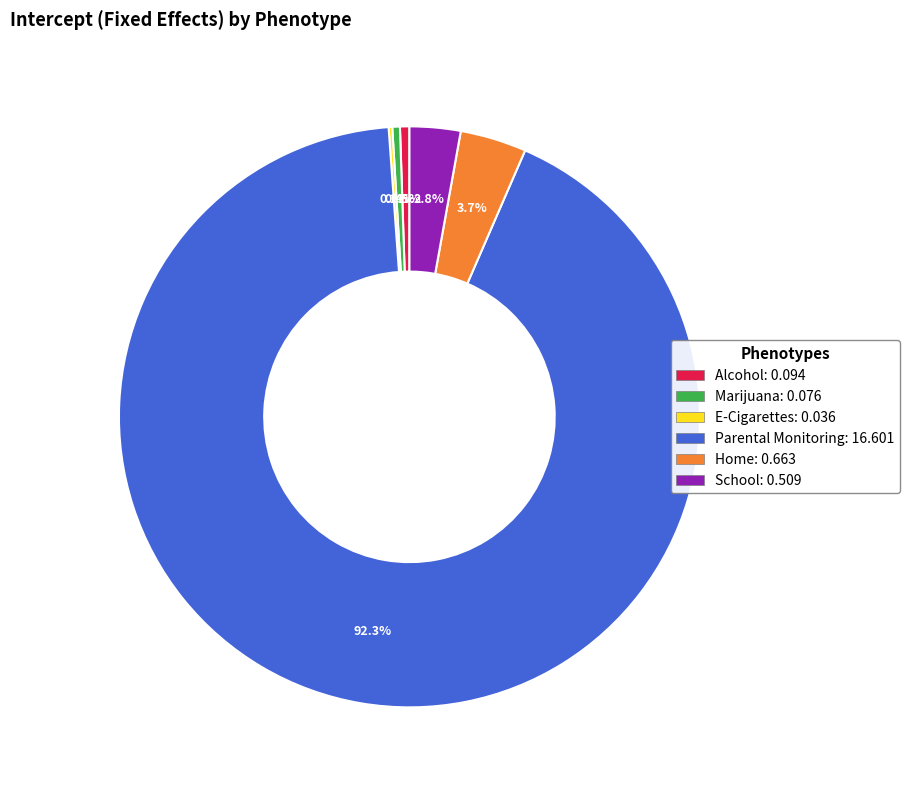

Which category accounts for the majority?

Parental Monitoring